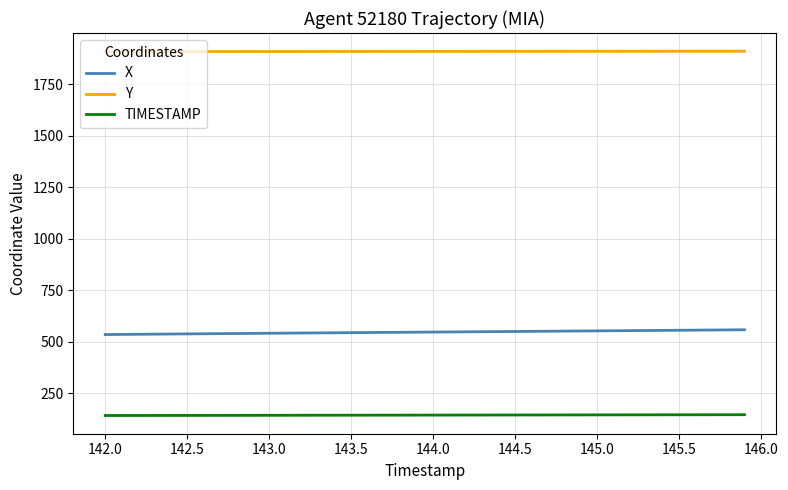

List the series in order of their overall mean, highest first.

Y, X, TIMESTAMP